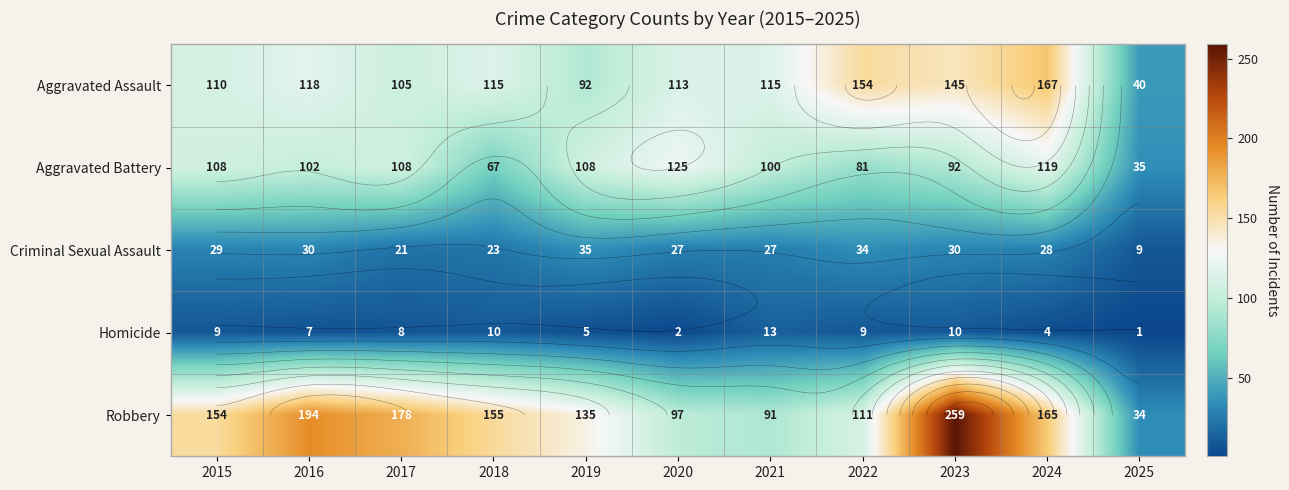

What is the difference between the Aggravated Assault values at 2023 and 2016?

27